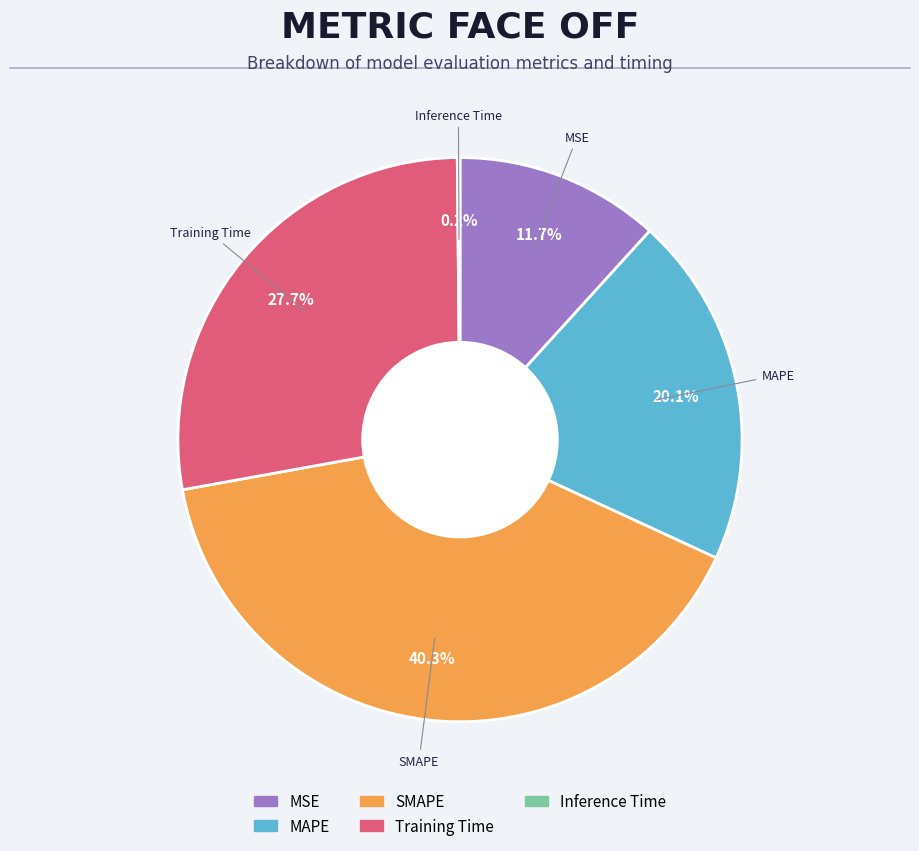

Does any single category account for the majority?

No